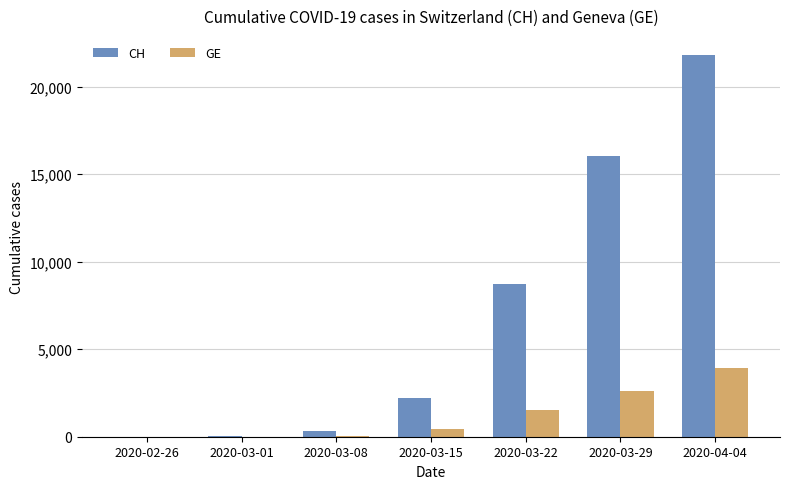

What is the greatest value displayed?

21813